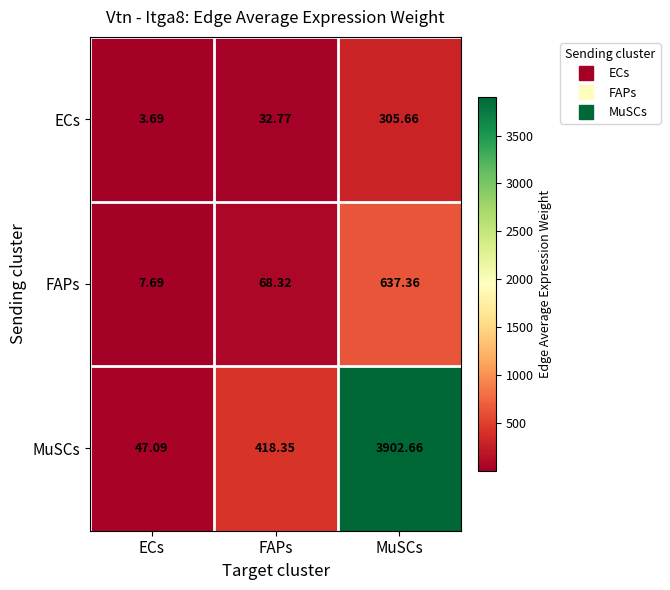

Which category has the lowest value across all series?

ECs